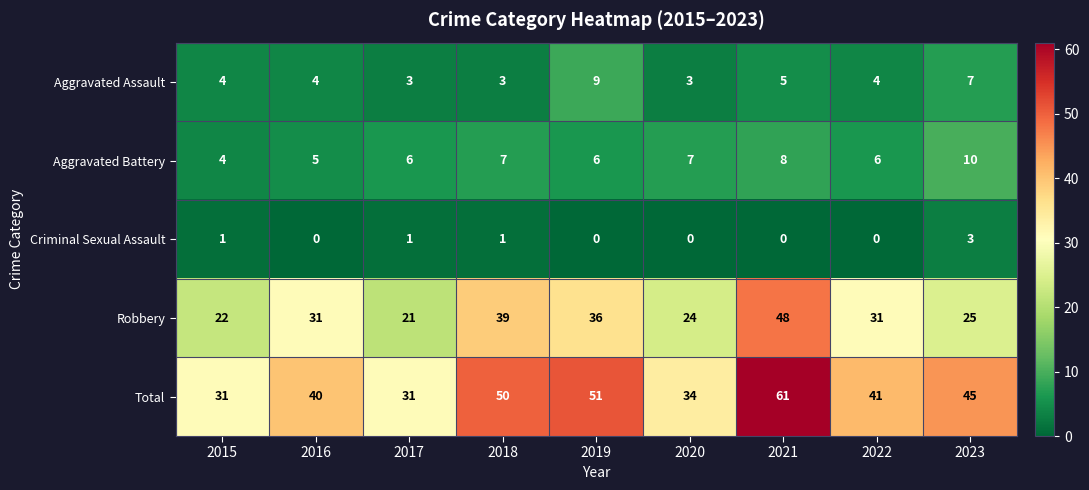

Which series has the largest total across all categories?

Total